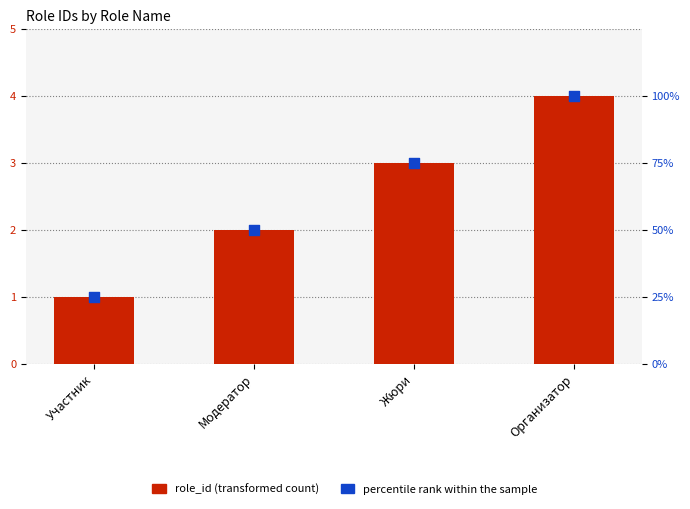

At which category is the sum across all series the highest?

Организатор